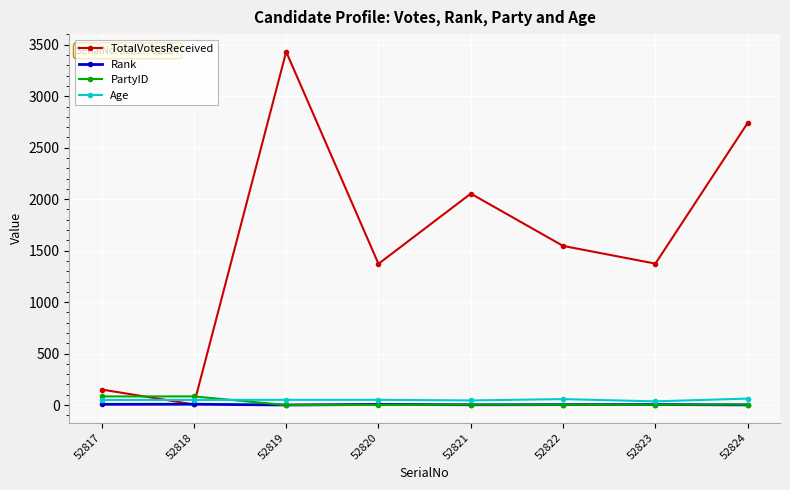

Where is TotalVotesReceived nearest to the value 1719?

52822